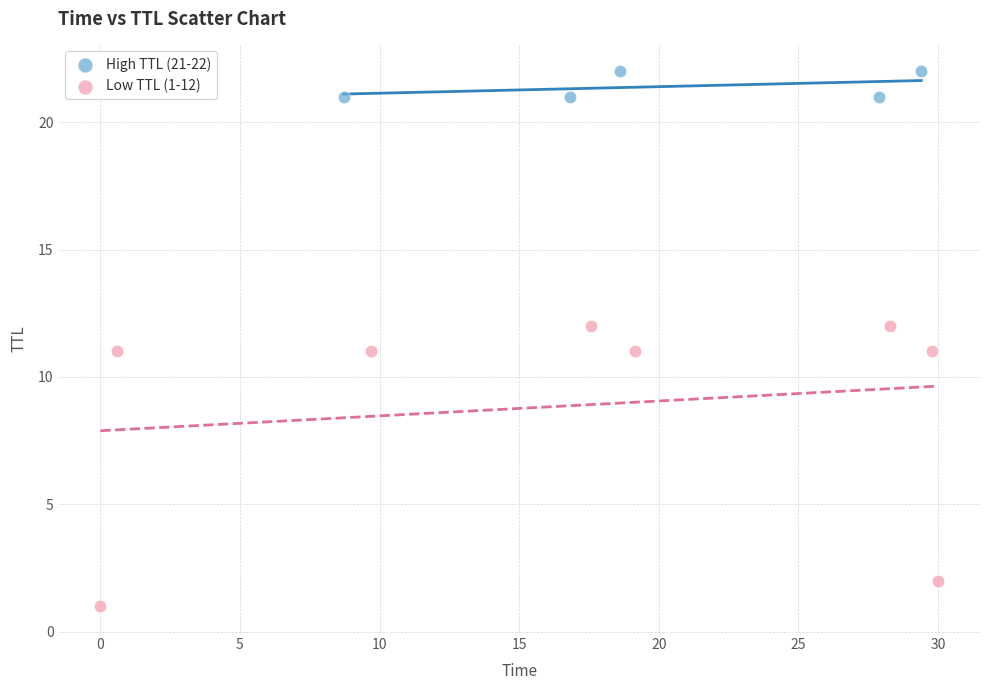

Which series reaches the minimum Y coordinate?

Low TTL (1-12)